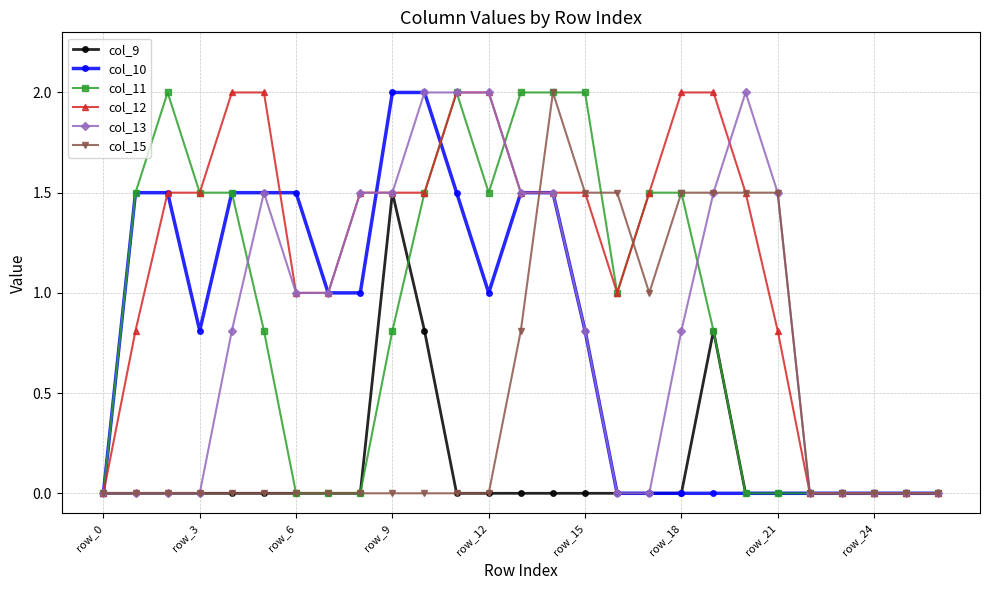

What is the maximum value for col_10?

2.0